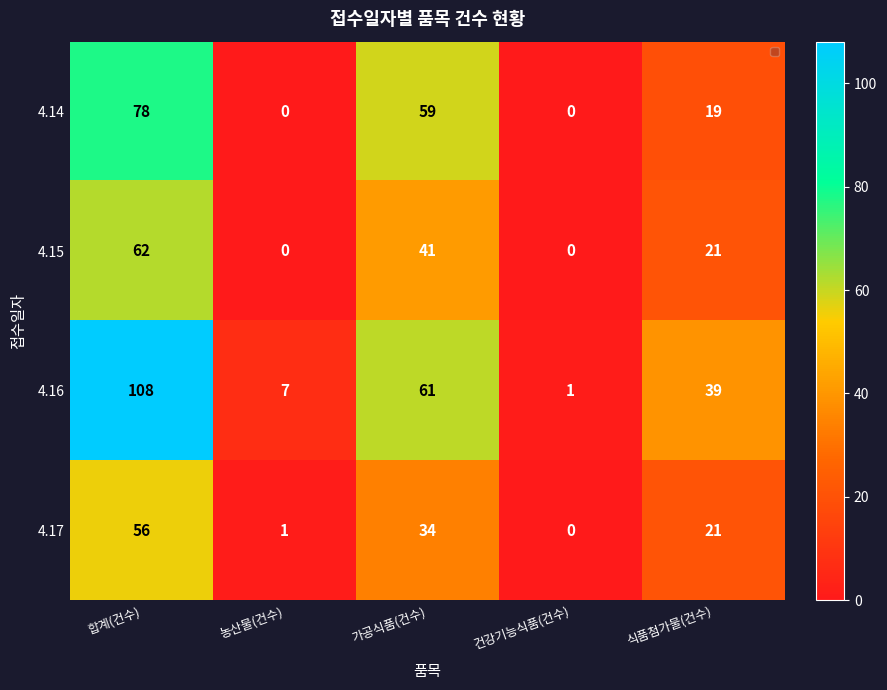

Reading left to right, transcribe all the data shown in this chart.

4.14: 합계(건수)=78	농산물(건수)=0	가공식품(건수)=59	건강기능식품(건수)=0	식품첨가물(건수)=19
4.15: 합계(건수)=62	농산물(건수)=0	가공식품(건수)=41	건강기능식품(건수)=0	식품첨가물(건수)=21
4.16: 합계(건수)=108	농산물(건수)=7	가공식품(건수)=61	건강기능식품(건수)=1	식품첨가물(건수)=39
4.17: 합계(건수)=56	농산물(건수)=1	가공식품(건수)=34	건강기능식품(건수)=0	식품첨가물(건수)=21